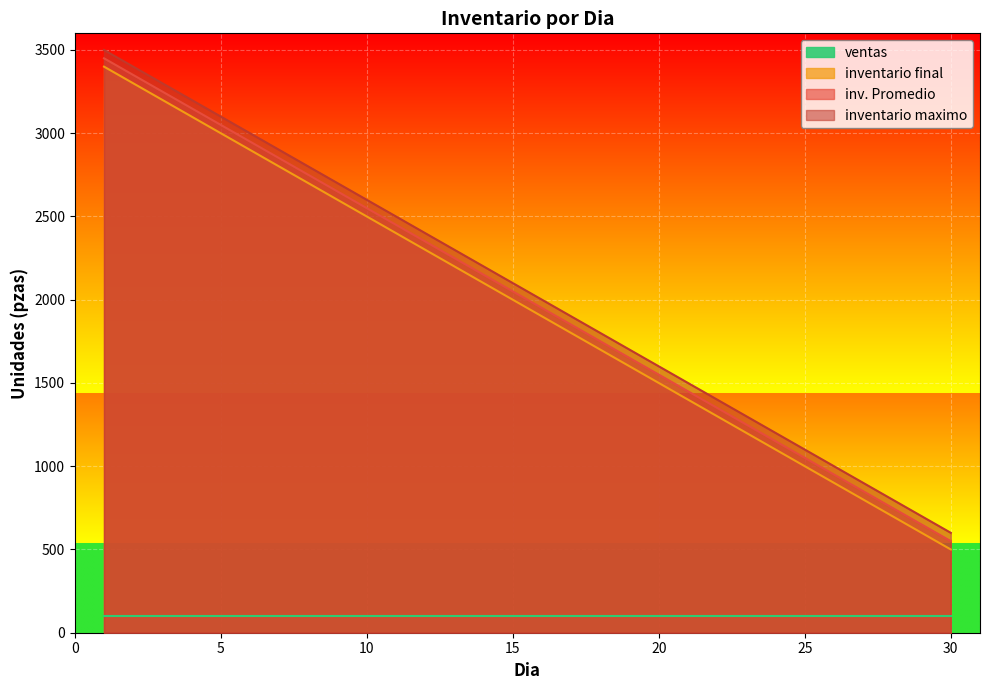

What is the value of the inventario maximo point at the 10th from the left?

2600